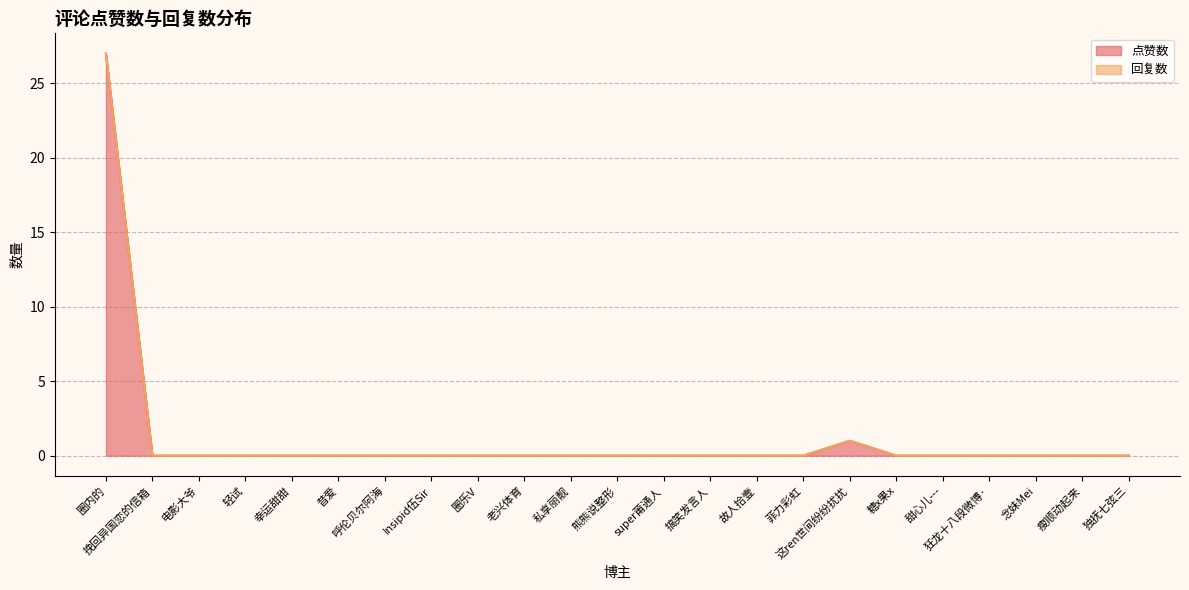

True or false: there are more than 0 points higher than both neighbors.

True